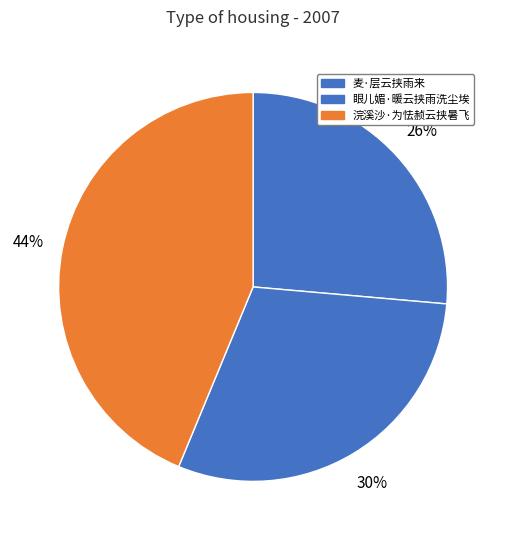

Combined, what portion of the pie is 浣溪沙·为怯赪云挟暑飞 and 眼儿媚·暖云挟雨洗尘埃?

73.6%